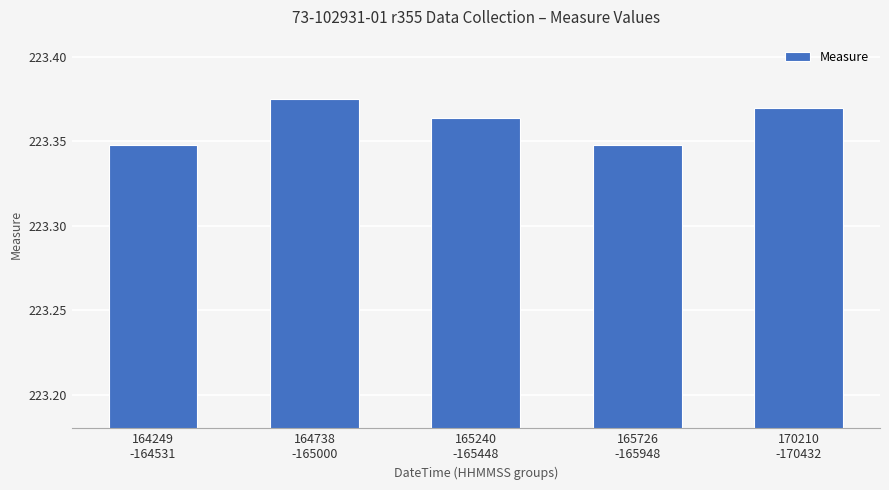

How many categories are shown in the chart?

5